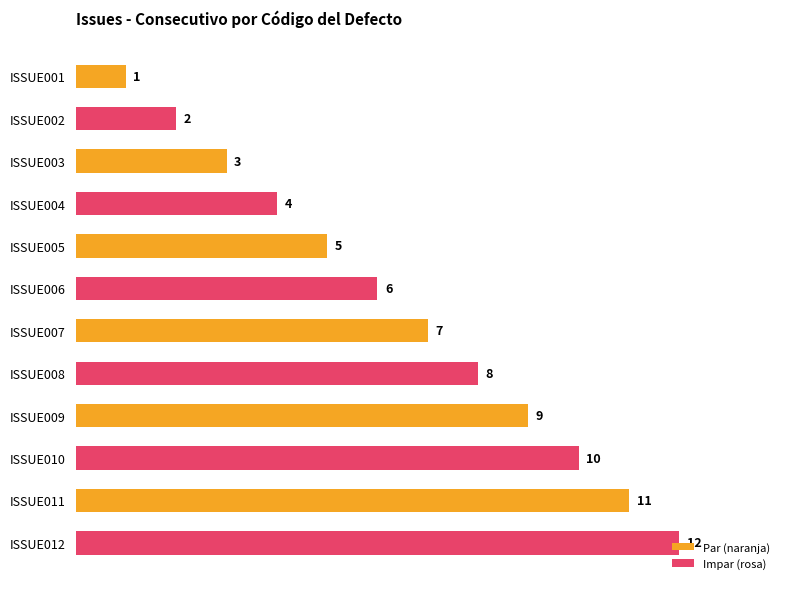

The chart shows a value of 7 at ISSUE005. True or false?

False